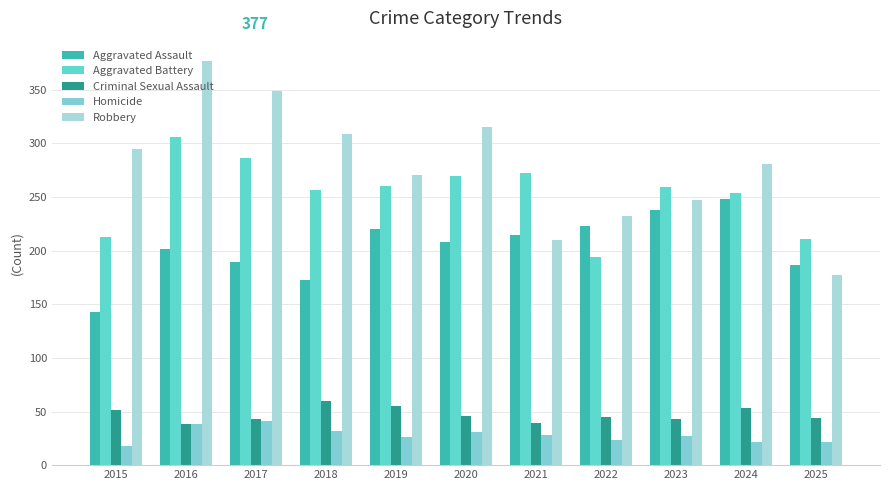

What is the difference between the second highest and minimum values in the Robbery series?

172